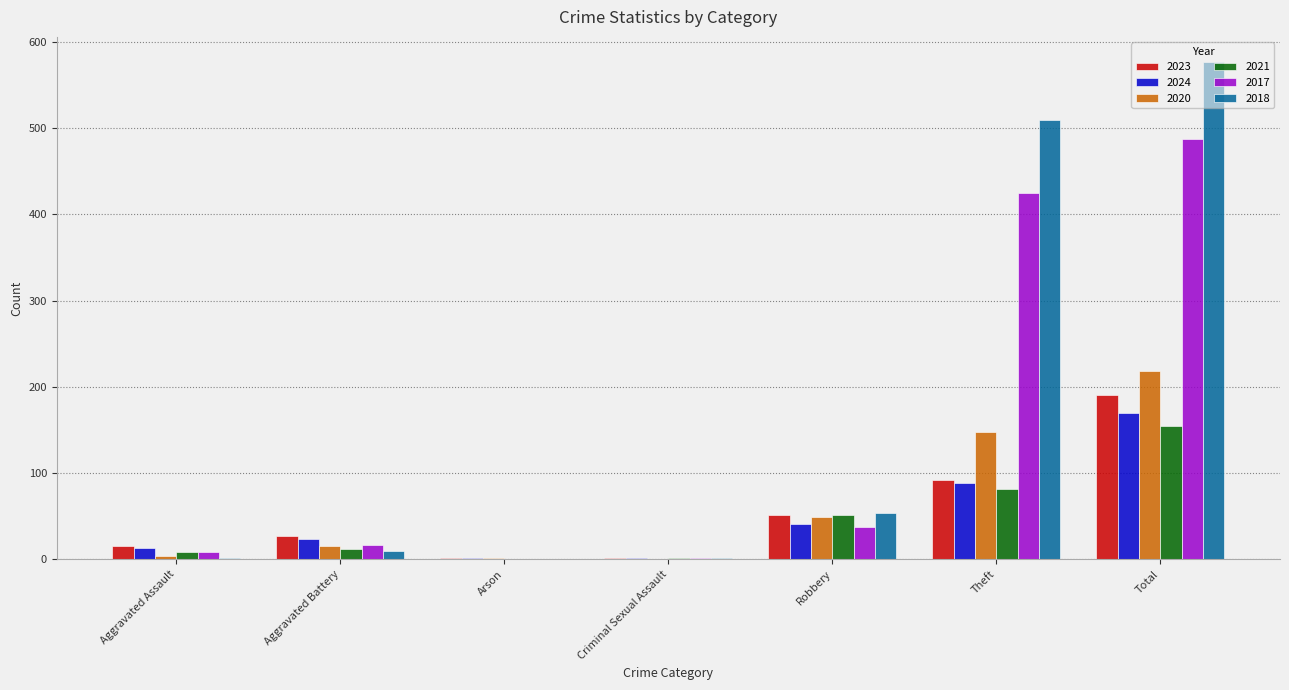

The value of 2020 at Criminal Sexual Assault is 0. True or false?

True